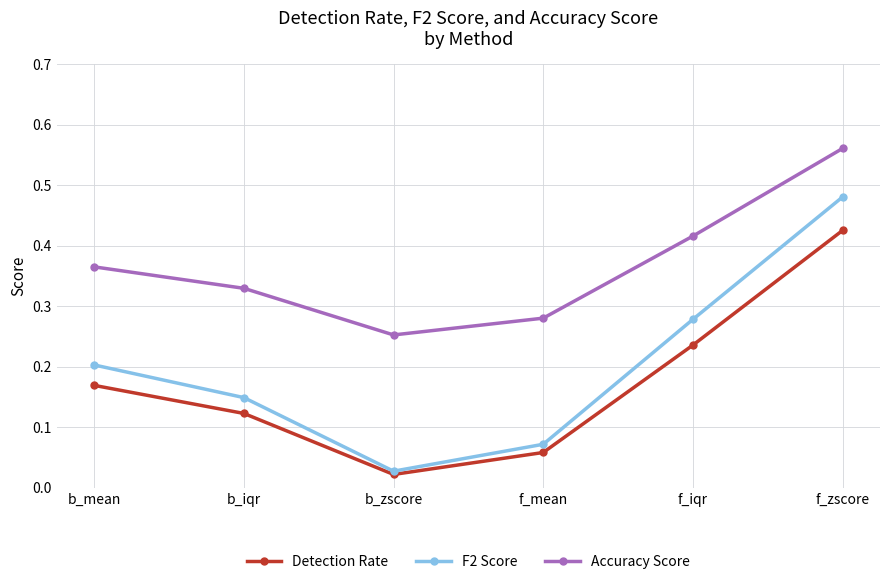

True or false: Accuracy Score and F2 Score intersect in this chart.

False